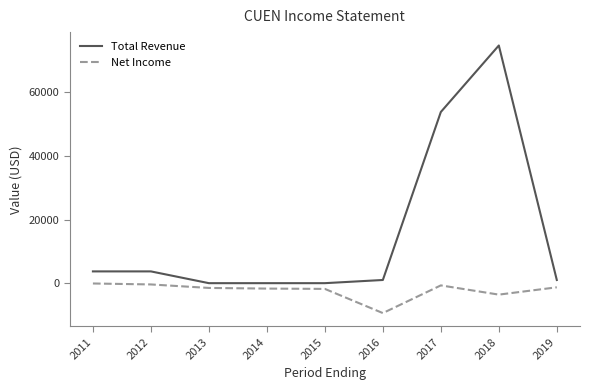

What is the average value of the Net Income series?

-2278